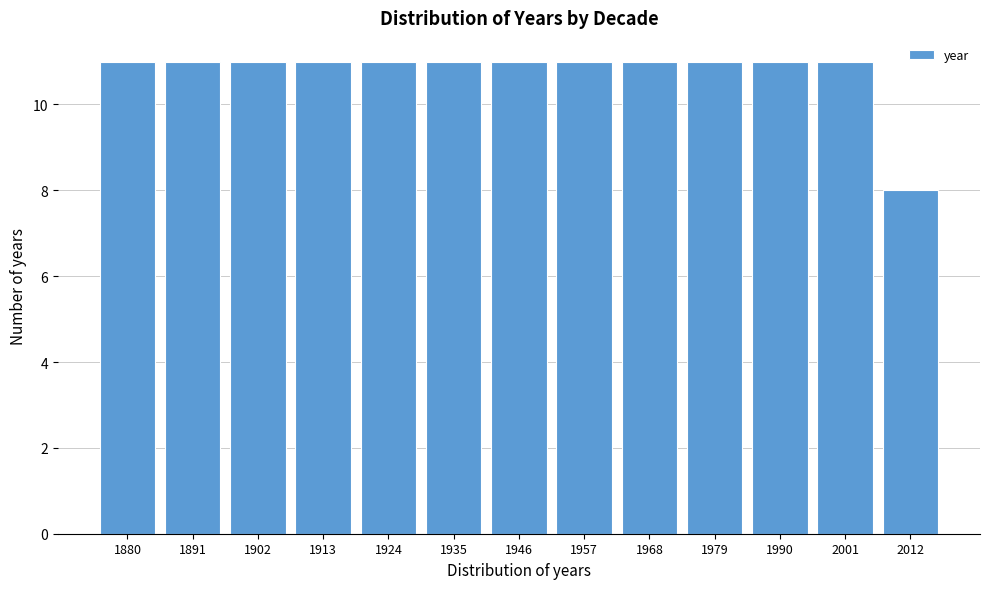

Reading left to right, extract all data points from this chart.

1880=11	1891=11	1902=11	1913=11	1924=11	1935=11	1946=11	1957=11	1968=11	1979=11	1990=11	2001=11	2012=8